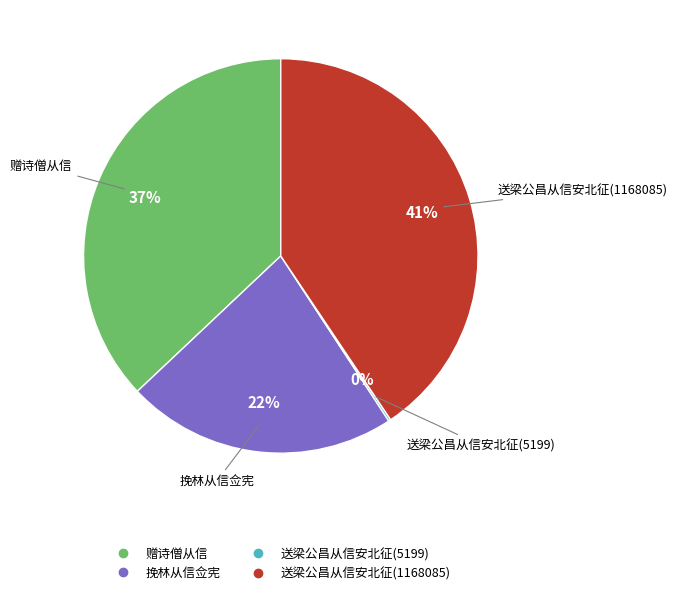

Combined, do 挽林从信佥宪 and 送梁公昌从信安北征(1168085) account for over 50%?

Yes